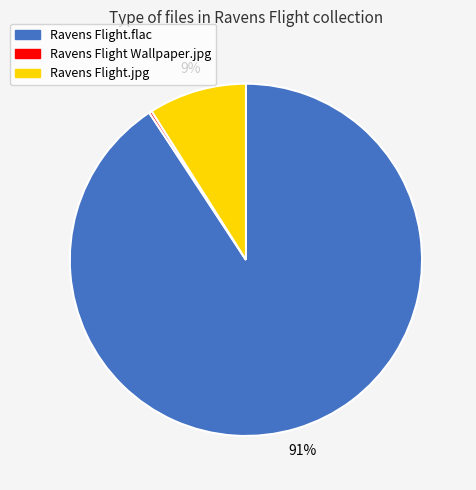

Is there any slice that represents more than half of the pie?

Yes